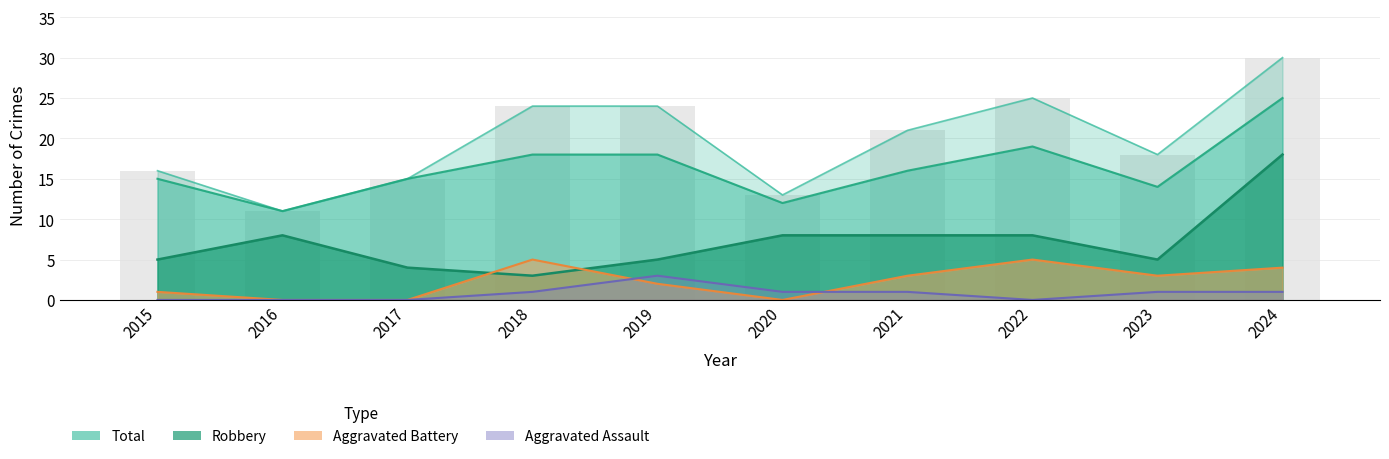

Which has a higher value, 2015 or 2019?

2015